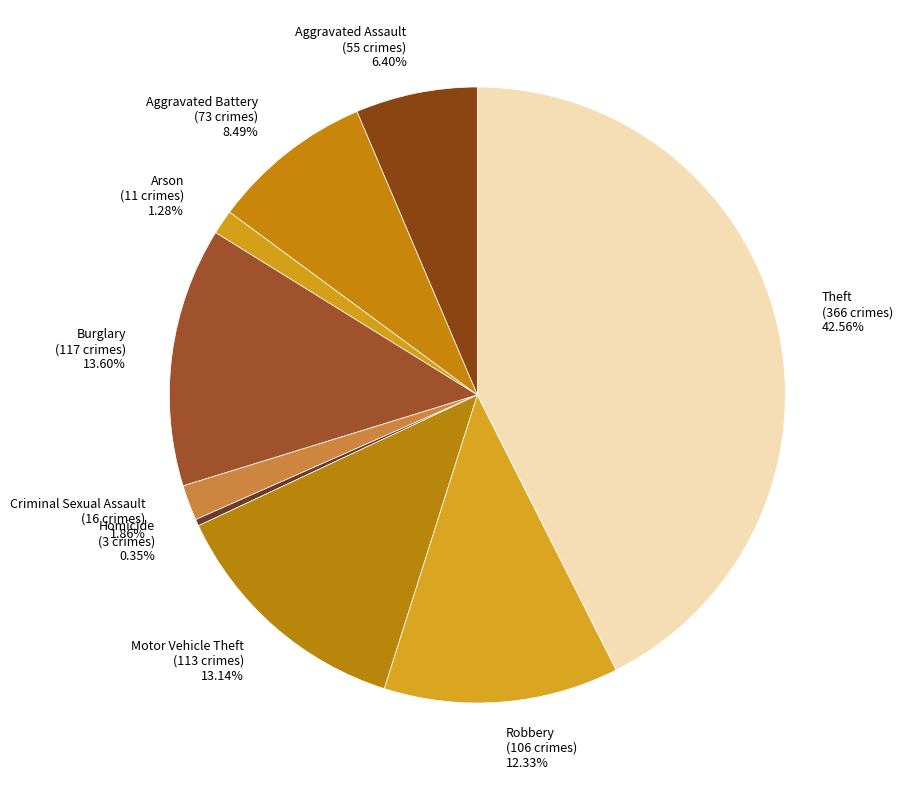

Combined, what portion of the pie is Theft and Robbery?

54.9%